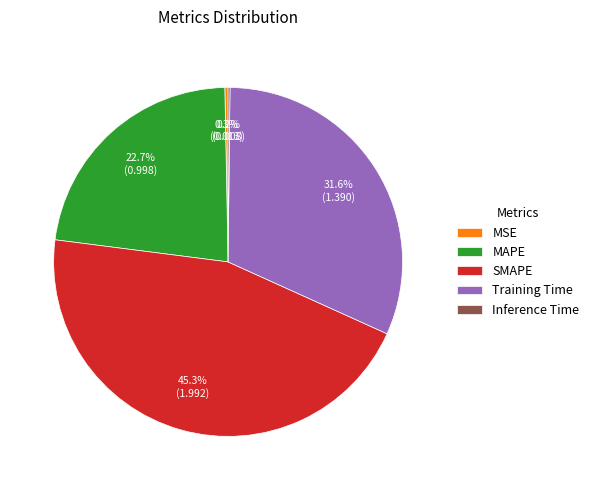

Combined, do MAPE and MSE account for over 50%?

No